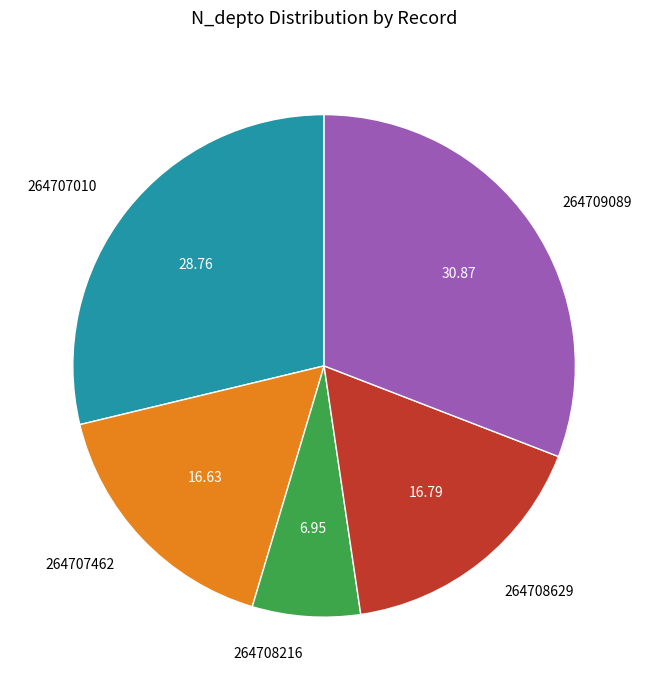

Between 264707010 and 264708629, which is larger?

264707010